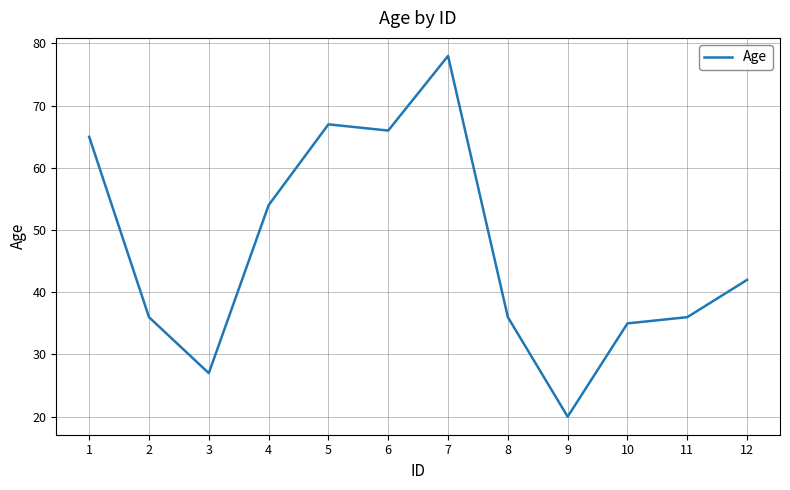

At which label is the value closest to 49?

4